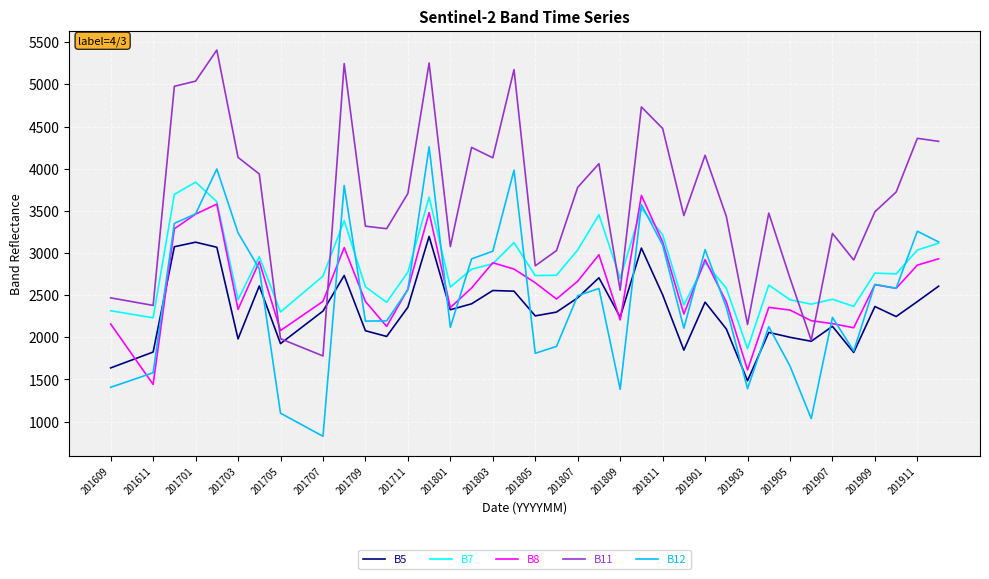

Does the chart have visible grid lines?

Yes